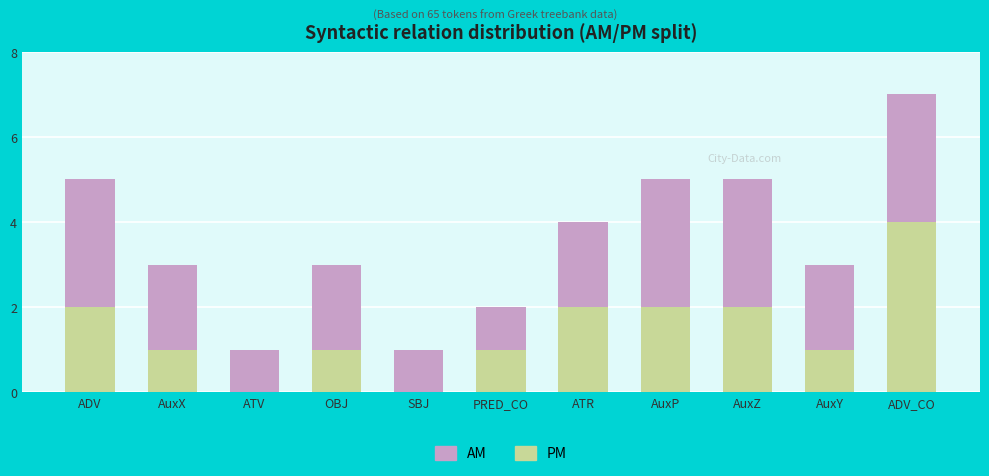

True or false: PM has a value of 1 at AuxX.

True